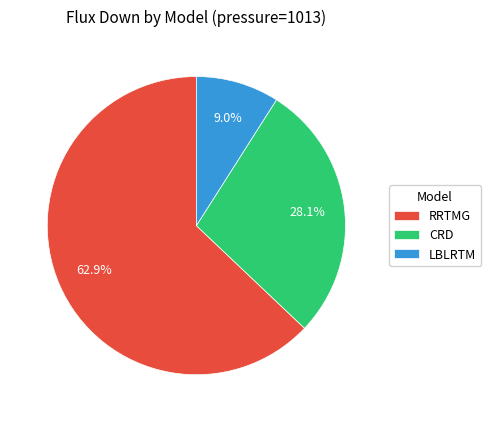

To the nearest percent, what is the difference between the largest and smallest slice percentages?

54%